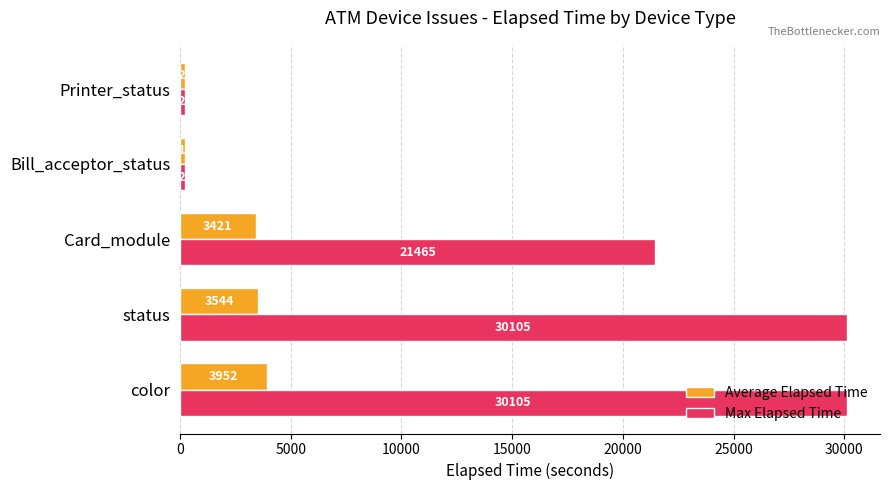

The Average Elapsed Time series shows 3421.2 at Card_module. True or false?

True